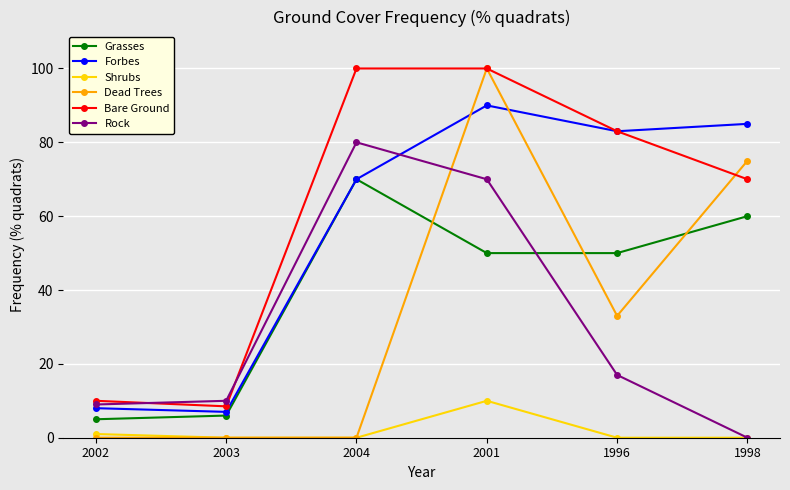

What are all the series names shown in the legend?

Grasses, Forbes, Shrubs, Dead Trees, Bare Ground, Rock